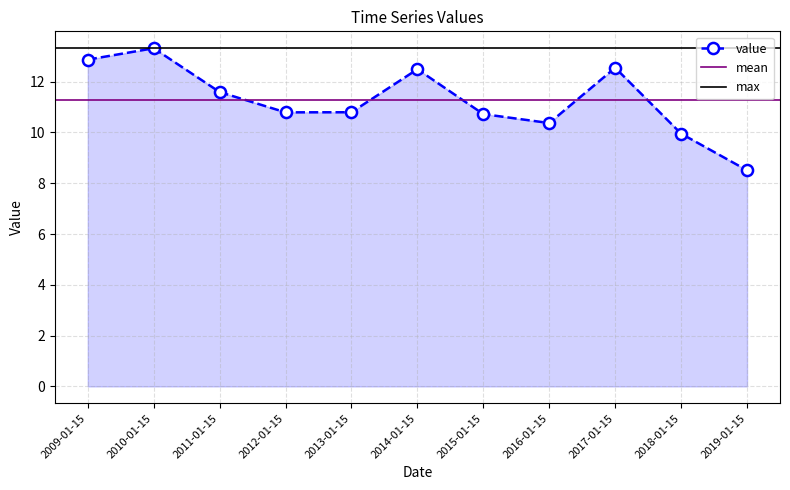

What is the sum of all values?

123.9